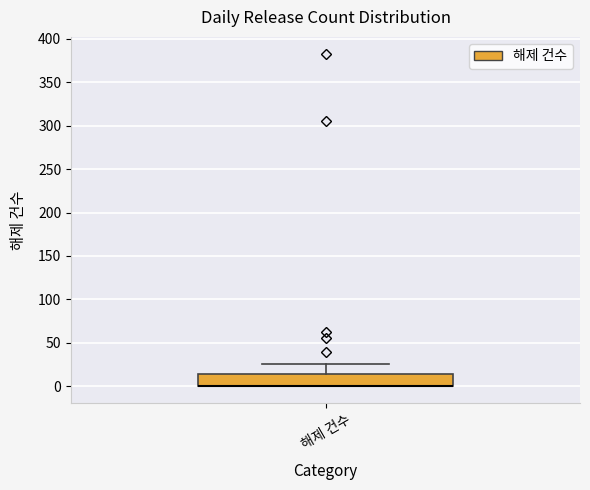

Transcribe this box plot: give where the median line is, the range the box spans, and where the two whiskers end, as read against the y-axis. The values are not printed on the chart, so give them approximately, as read against the axis.

median 0 (drawn on the box's lower edge), box 0 to 15, whiskers 0 to 25